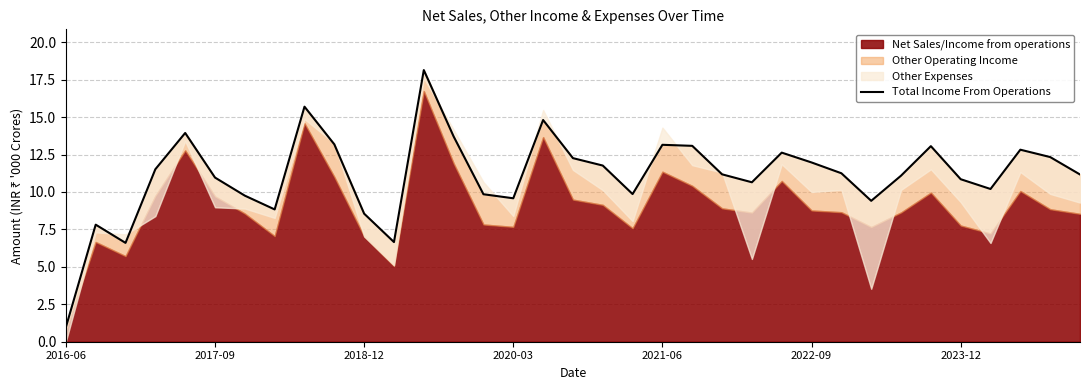

What is the average value?

11.1